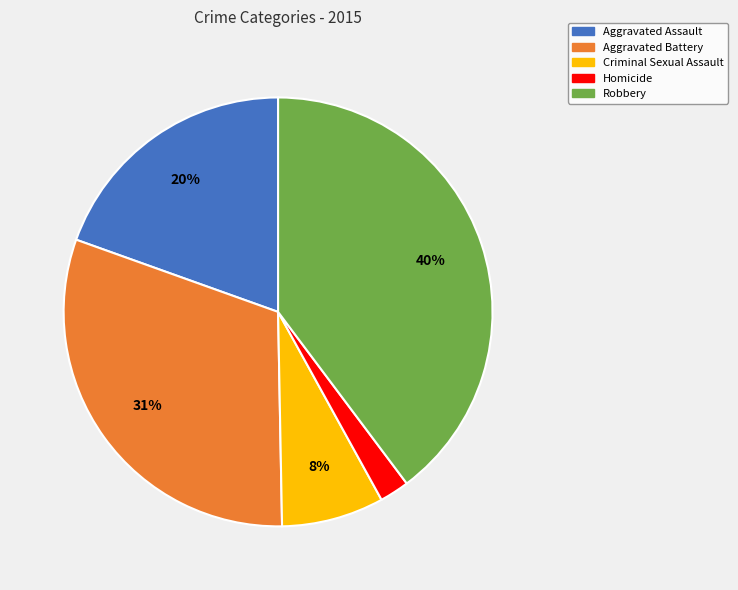

What percentage is the Robbery slice, to the nearest percent?

40%